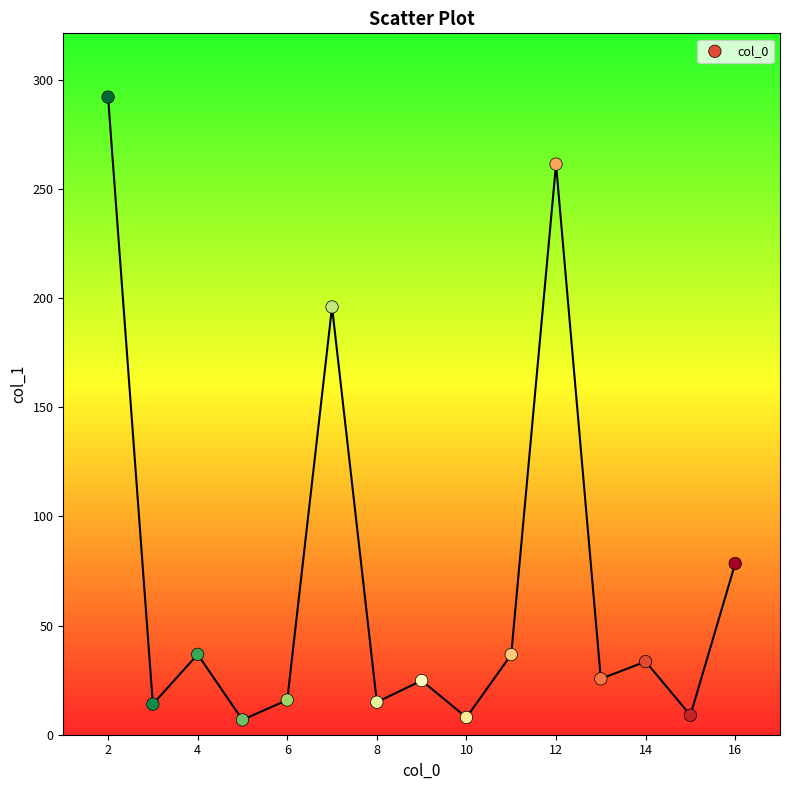

What Y value in the scatter plot is closest to 149?

195.9